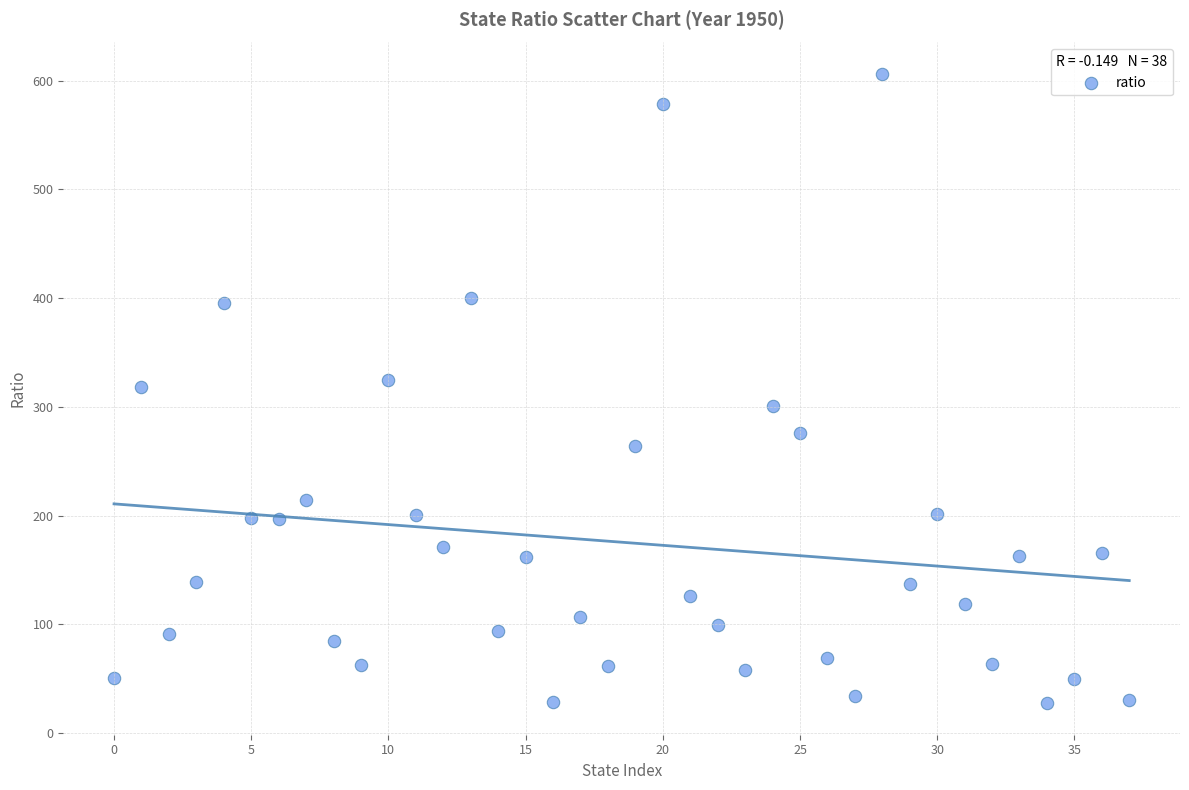

What is the range of Y values (max minus min)?

578.8